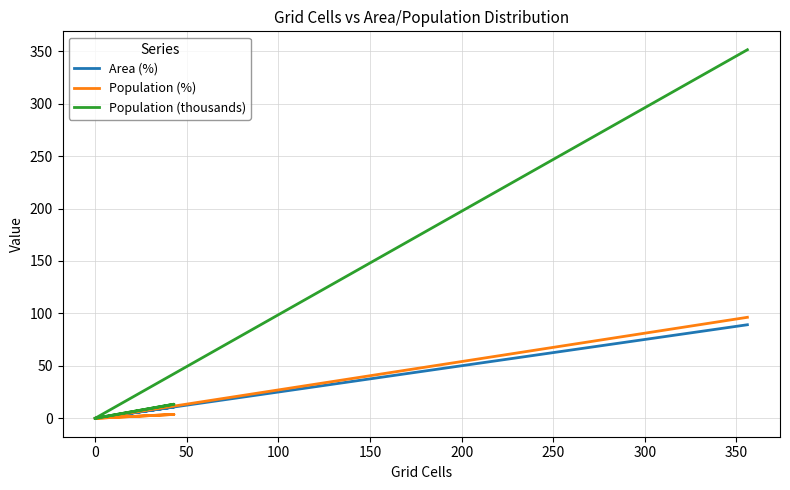

How many lines are shown in the chart?

3